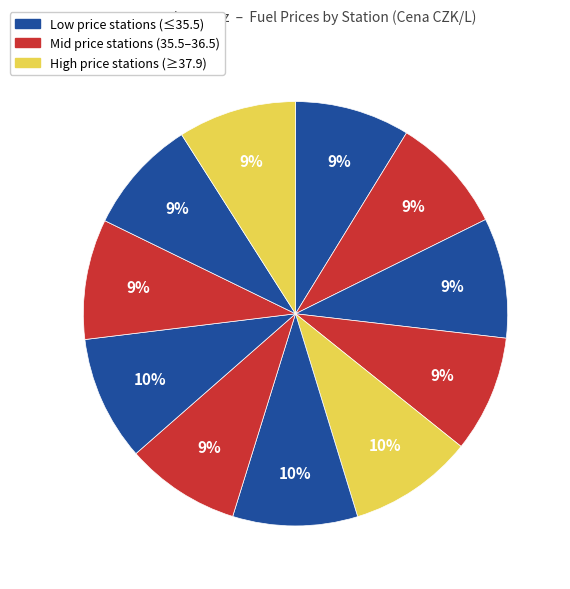

Does any single category account for the majority?

No